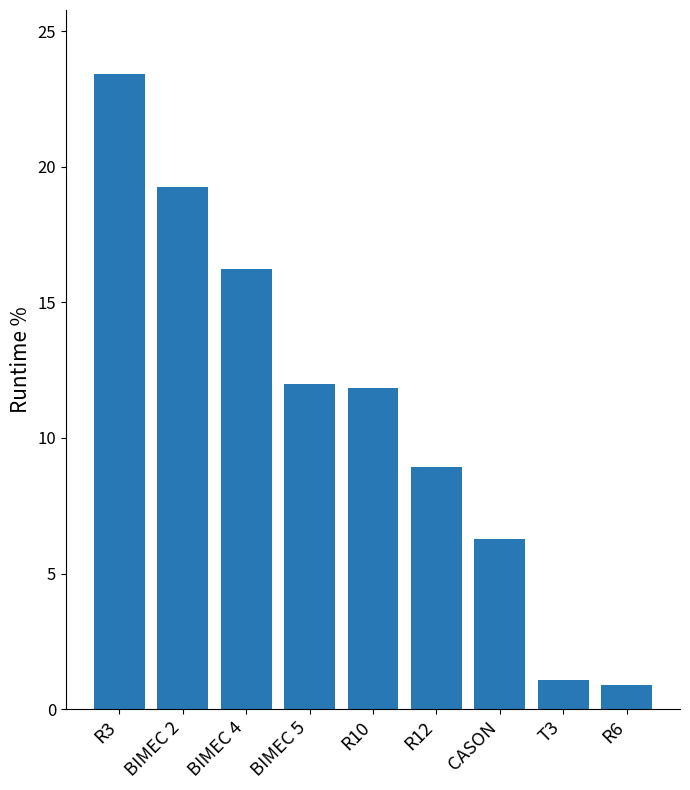

What is the greatest value displayed?

23.4